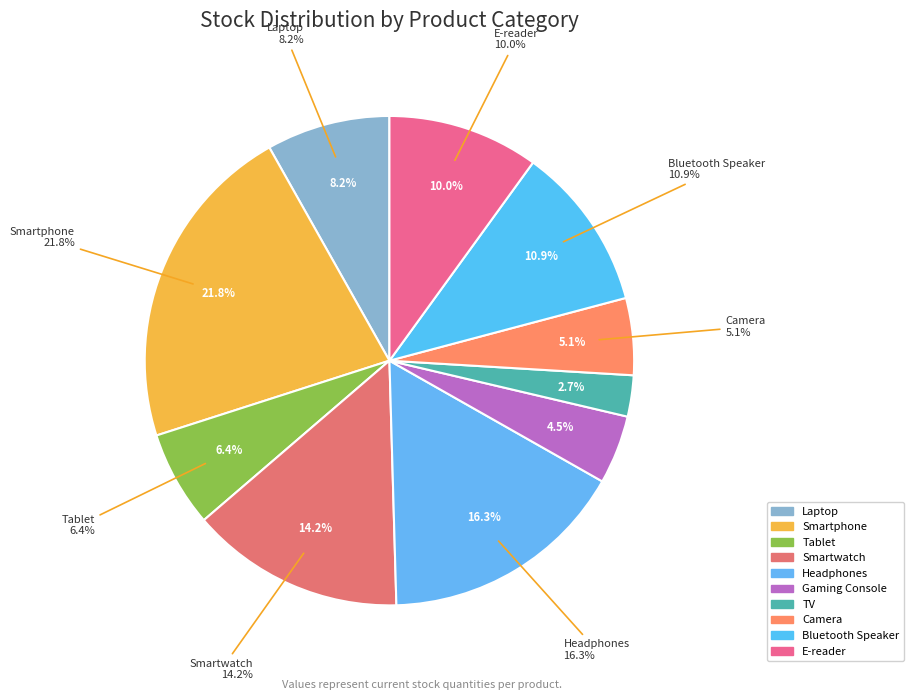

Is there any slice that represents more than half of the pie?

No